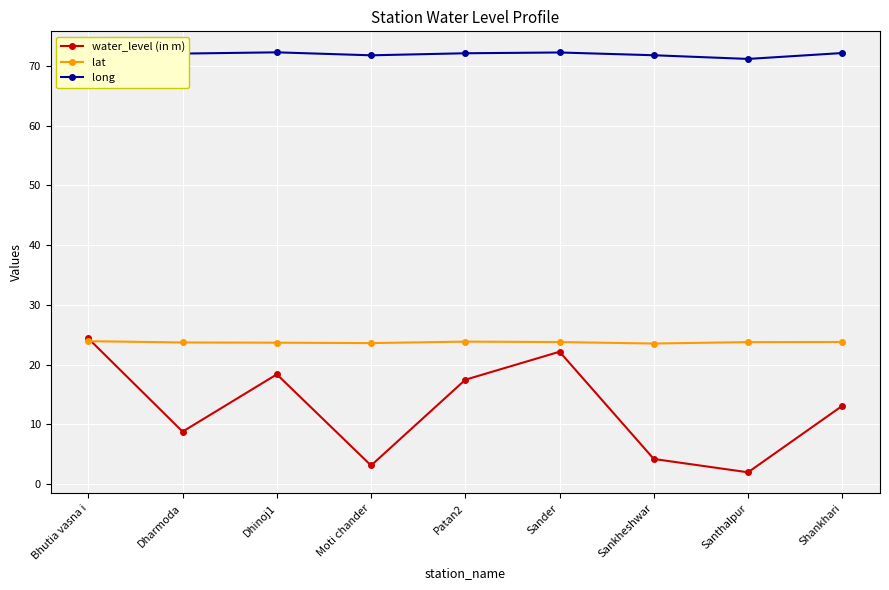

How many series are shown in this chart?

3